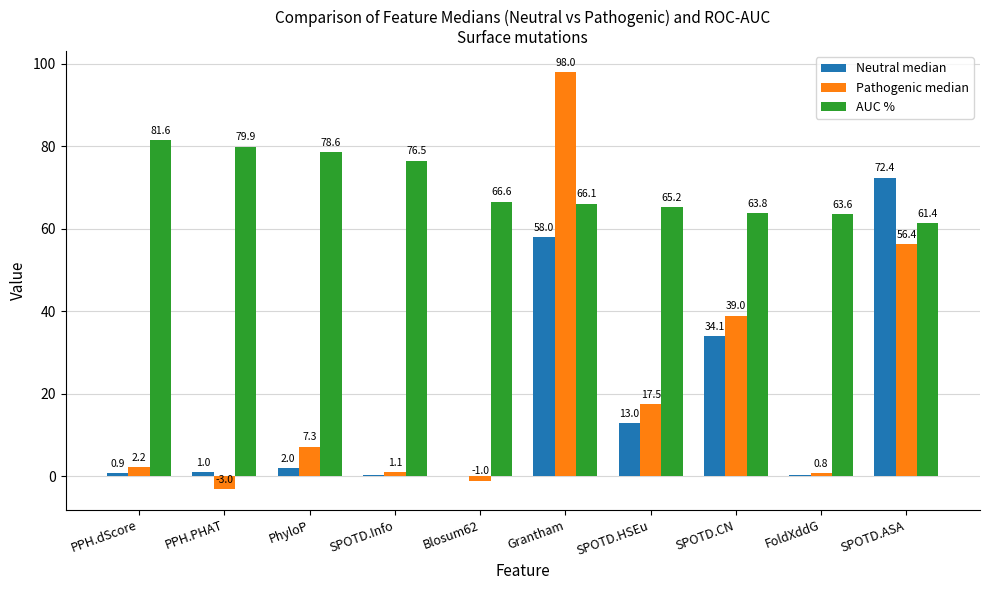

Does the chart contain stacked bars?

No